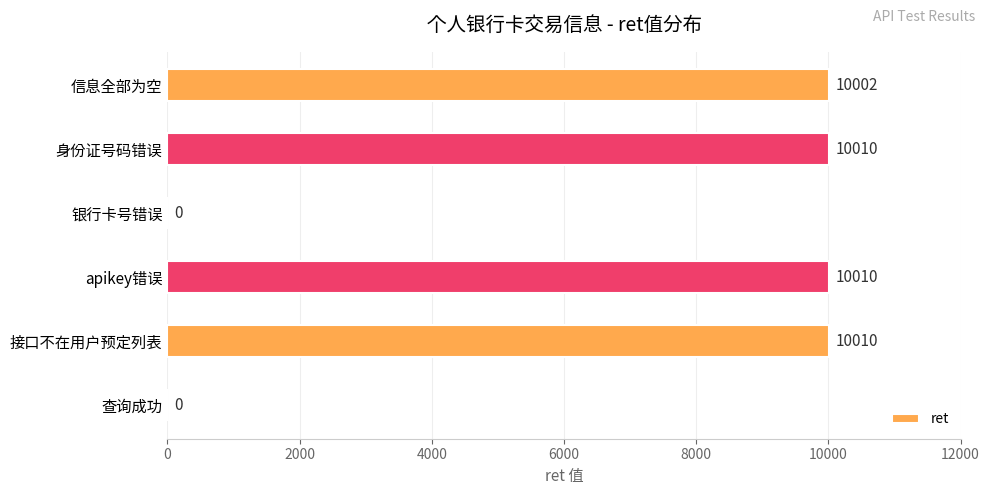

Between apikey错误 and 查询成功, which is larger?

apikey错误